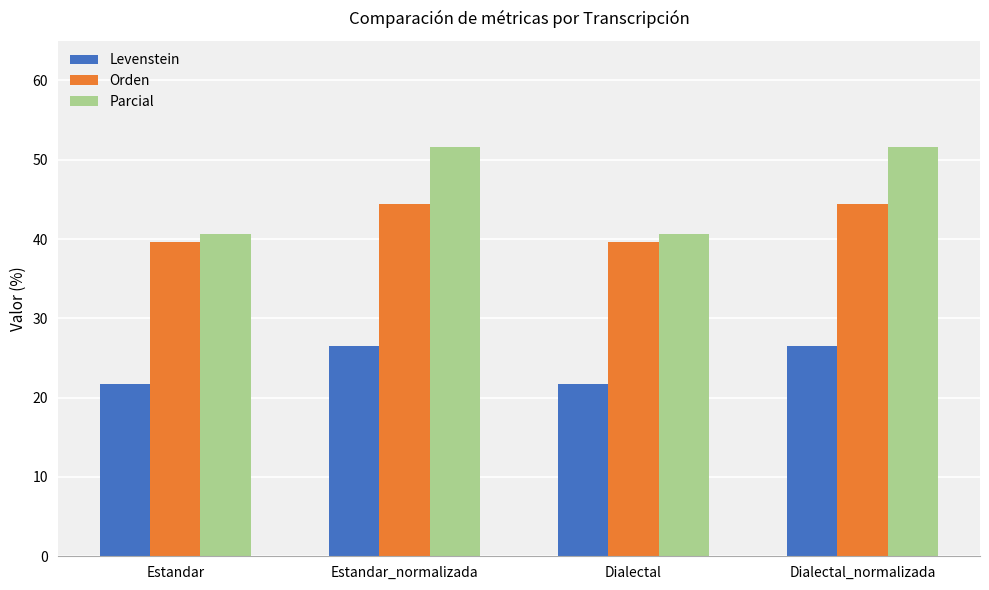

Is it true that Orden equals 19.4 at Estandar?

False